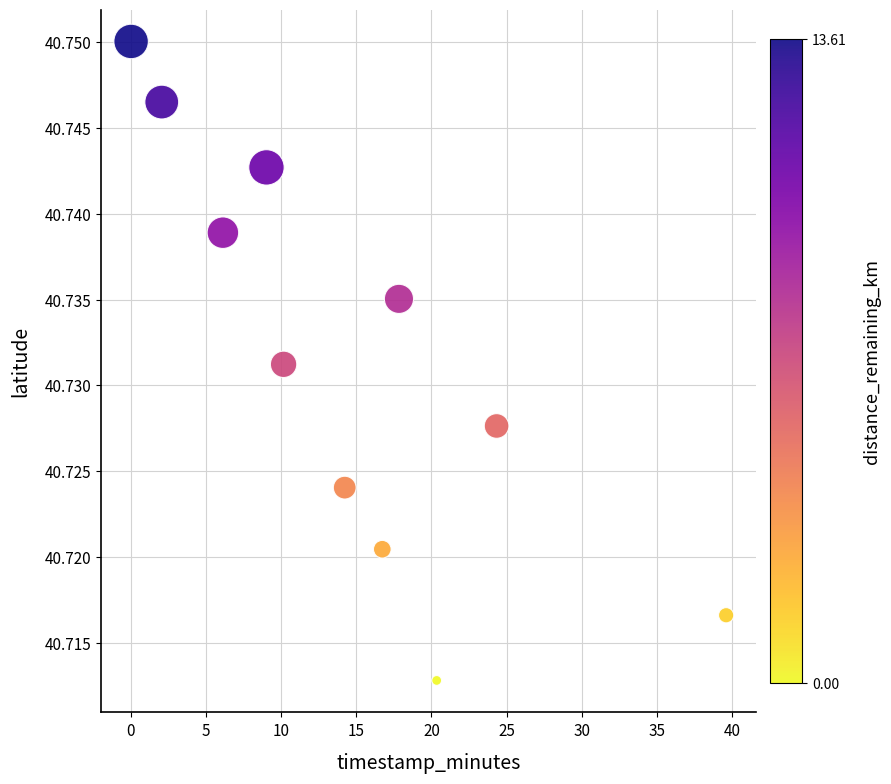

What is the range of X values (max minus min)?

39.6